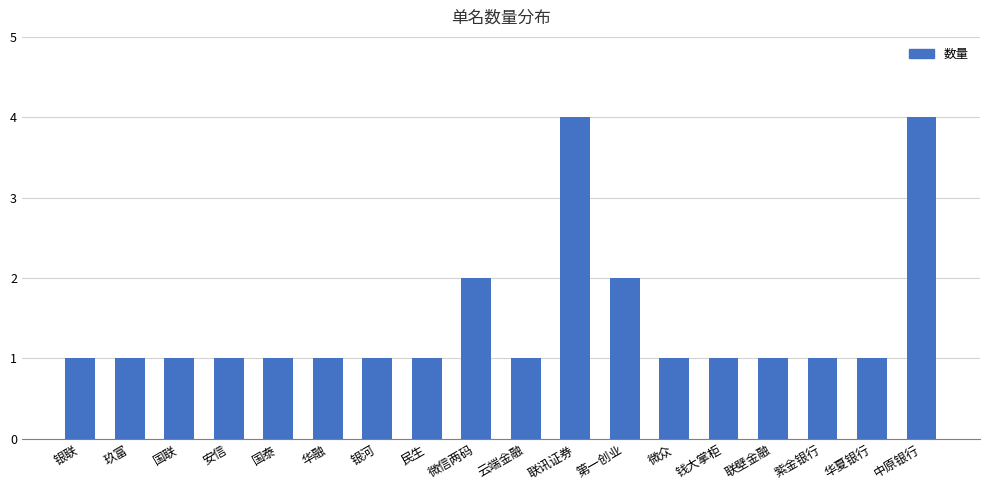

Reading left to right, transcribe all the data shown in this chart.

1	1	1	1	1	1	1	1	2	1	4	2	1	1	1	1	1	4